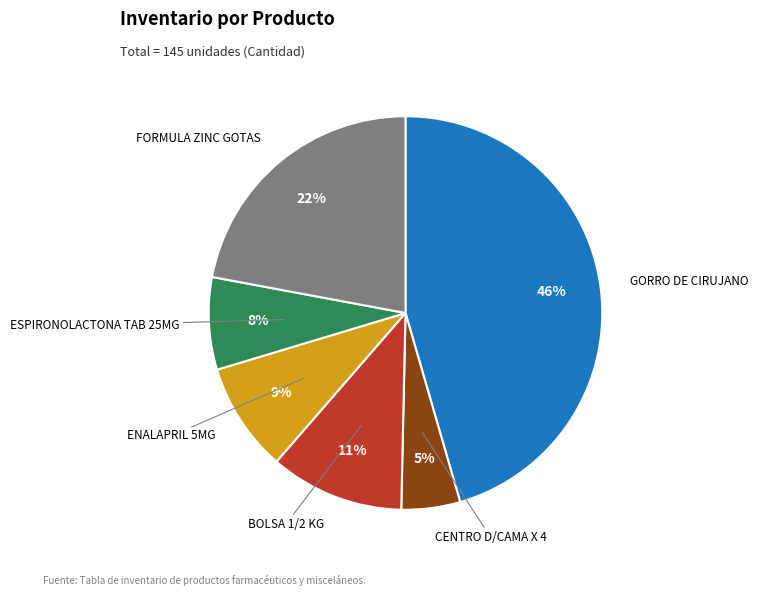

Is there a majority slice in this chart?

No